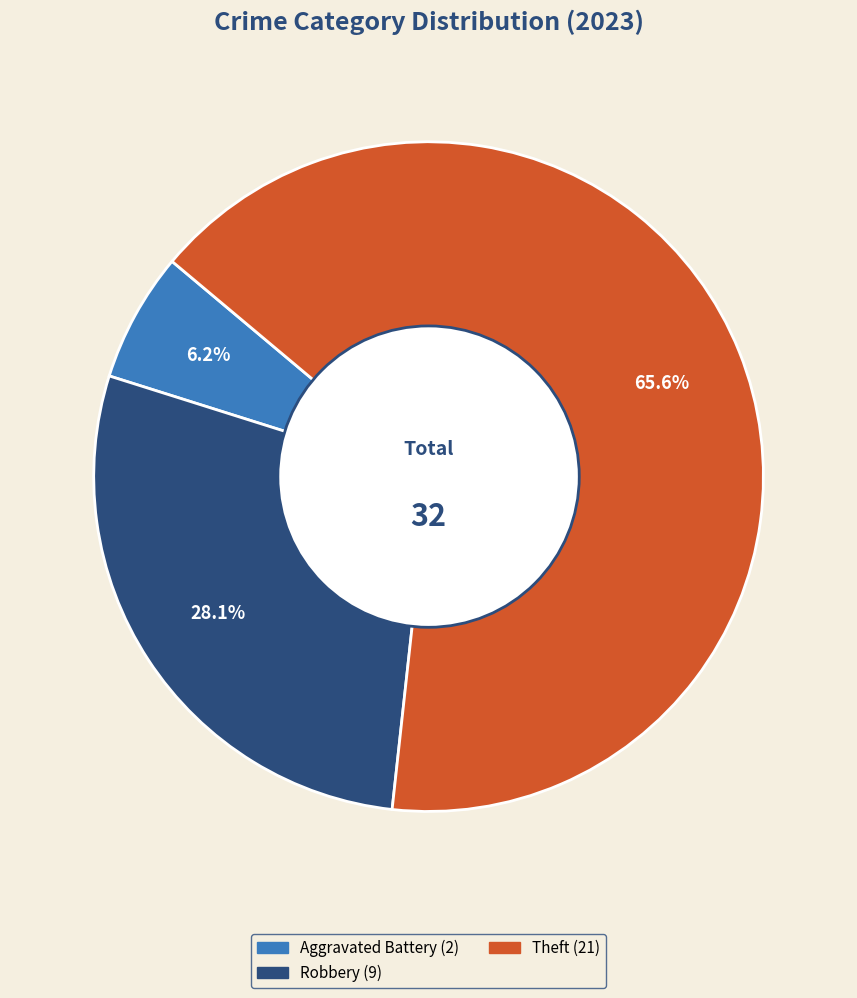

Does any single category account for the majority?

Yes